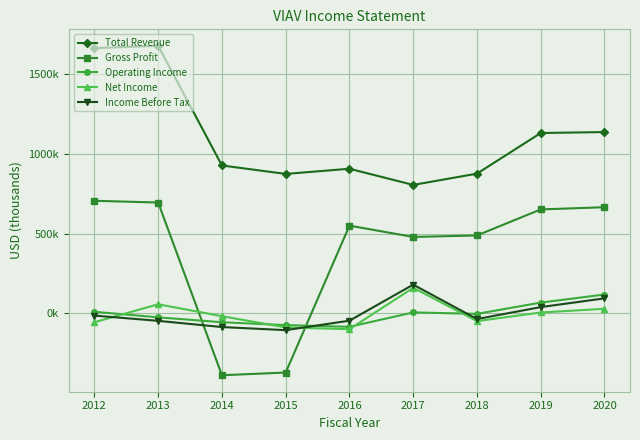

At which label does Income Before Tax reach its peak?

2017